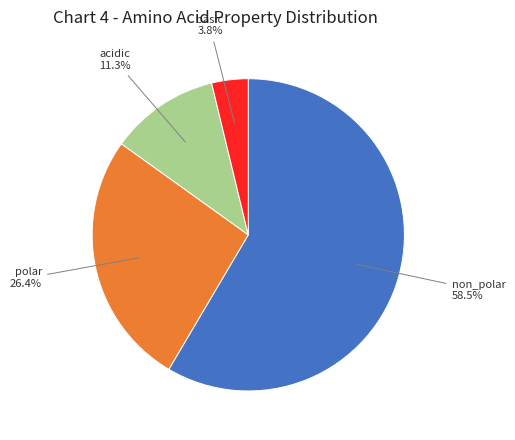

To the nearest percent, what is the difference between the largest and smallest slice percentages?

55%